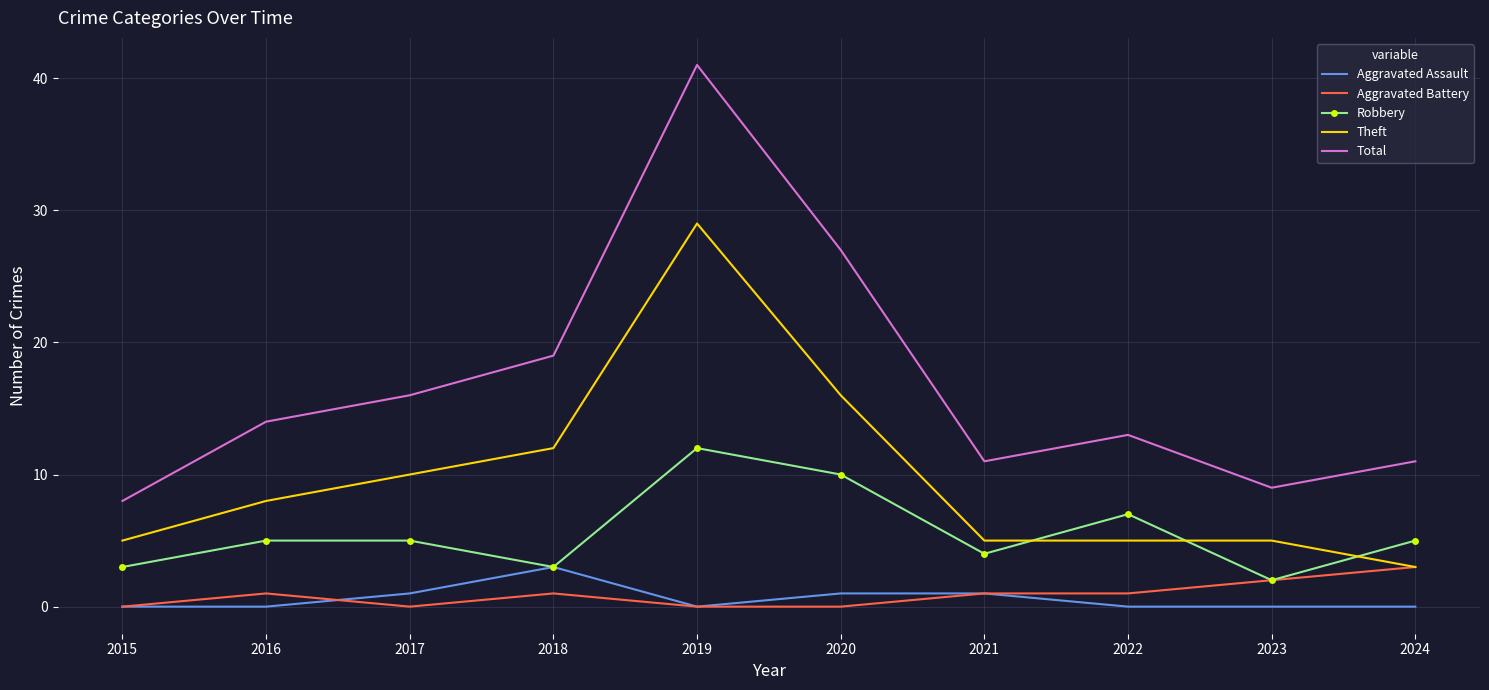

The value of Robbery at 2015 is 3. True or false?

True